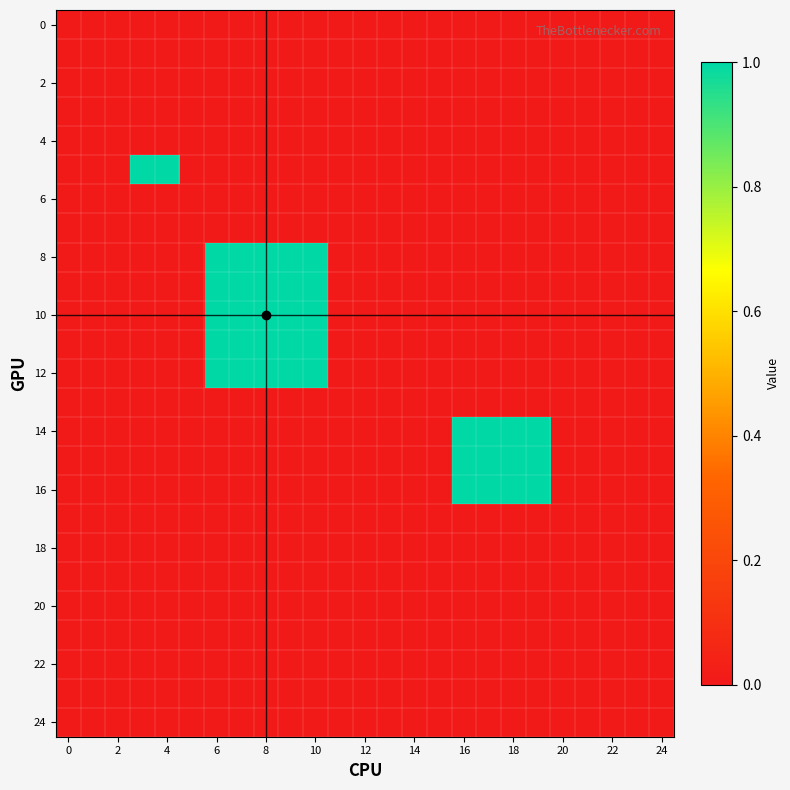

Which series has the largest total across all categories?

8